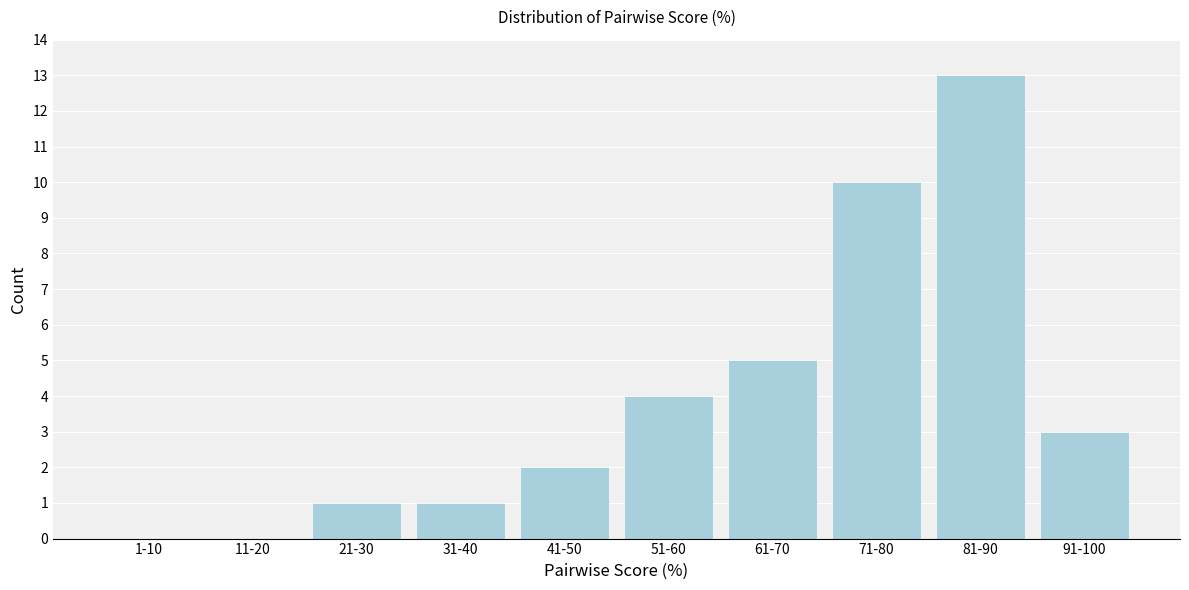

Reading left to right, list all the values displayed in this chart.

1-10=0	11-20=0	21-30=1	31-40=1	41-50=2	51-60=4	61-70=5	71-80=10	81-90=13	91-100=3